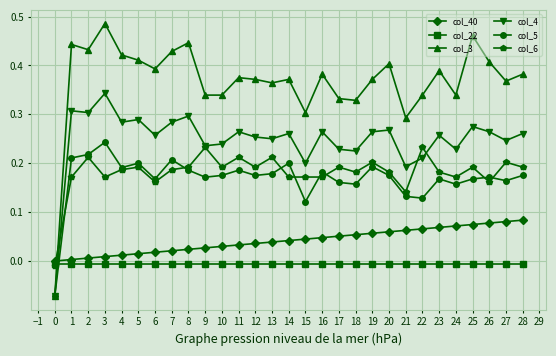

True or false: col_6 has a value of 0.2 at 18.

True